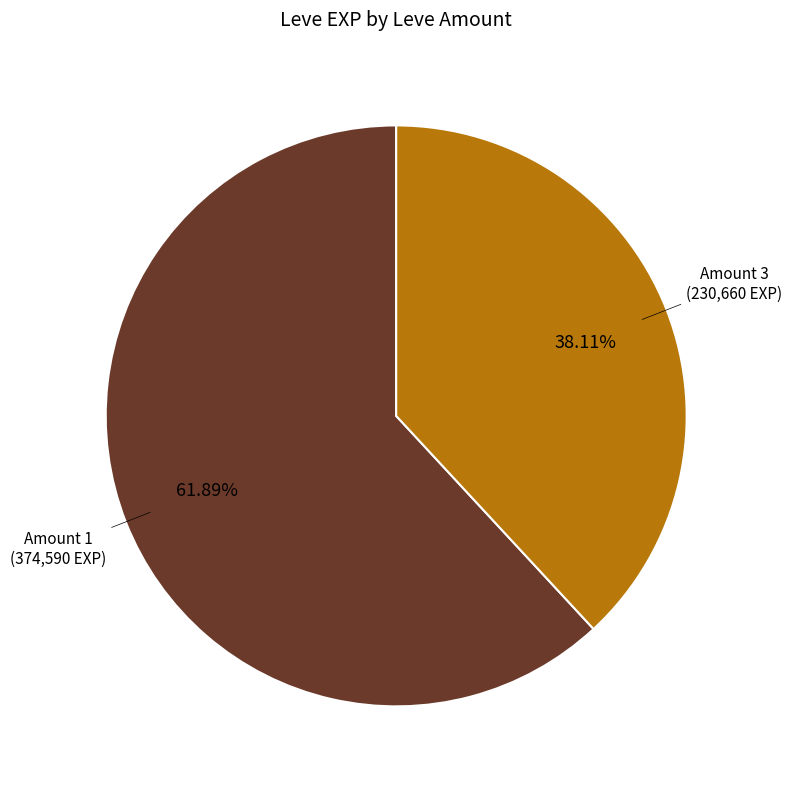

To the nearest percent, what is the average slice percentage?

50%